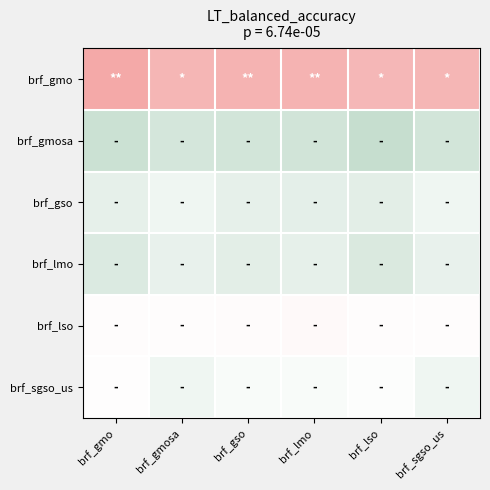

How many distinct data groups are displayed?

6